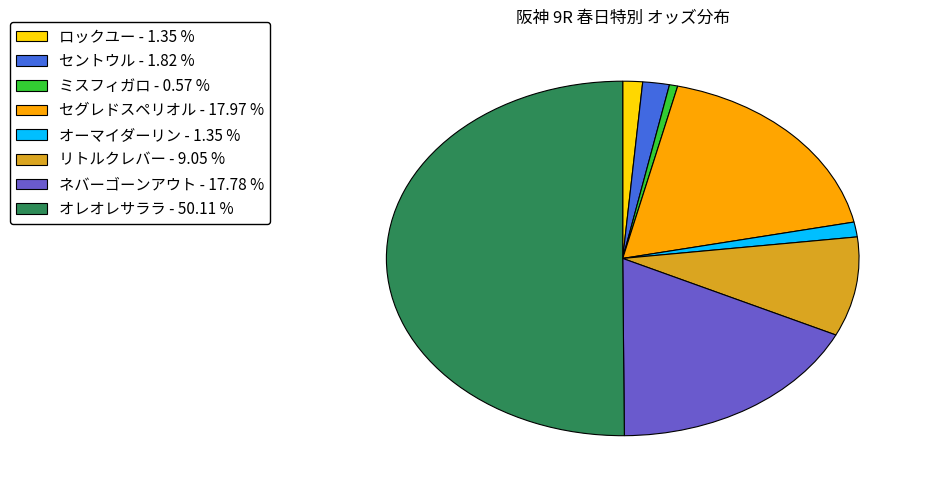

Approximately how many times larger is the value at ミスフィガロ compared to セントウル?

0.3